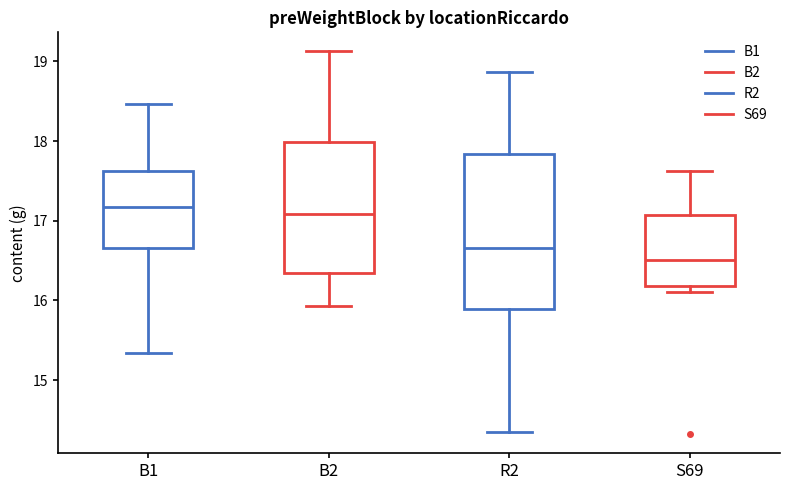

Reading left to right, transcribe this box plot: for each box, give where its median line is, the range the box spans, and where its two whiskers end, as read against the y-axis. The values are not printed on the chart, so give them approximately, as read against the axis.

B1: median 17.2, box 16.7 to 17.6, whiskers 15.3 to 18.5
B2: median 17.1, box 16.3 to 18.0, whiskers 15.9 to 19.1
R2: median 16.7, box 15.9 to 17.8, whiskers 14.3 to 18.9
S69: median 16.5, box 16.2 to 17.1, whiskers 16.1 to 17.6